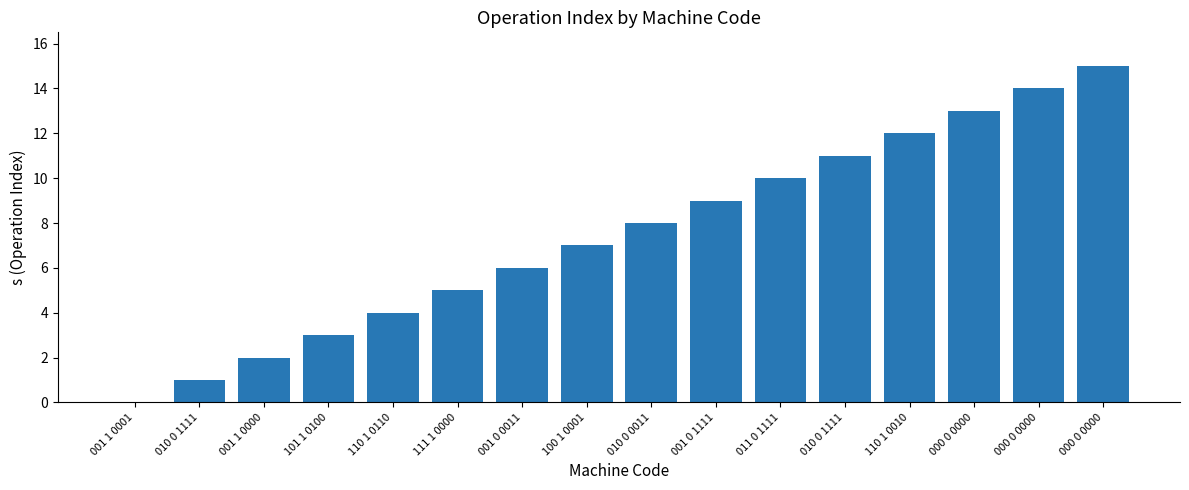

What is the difference between the second highest and minimum values?

14